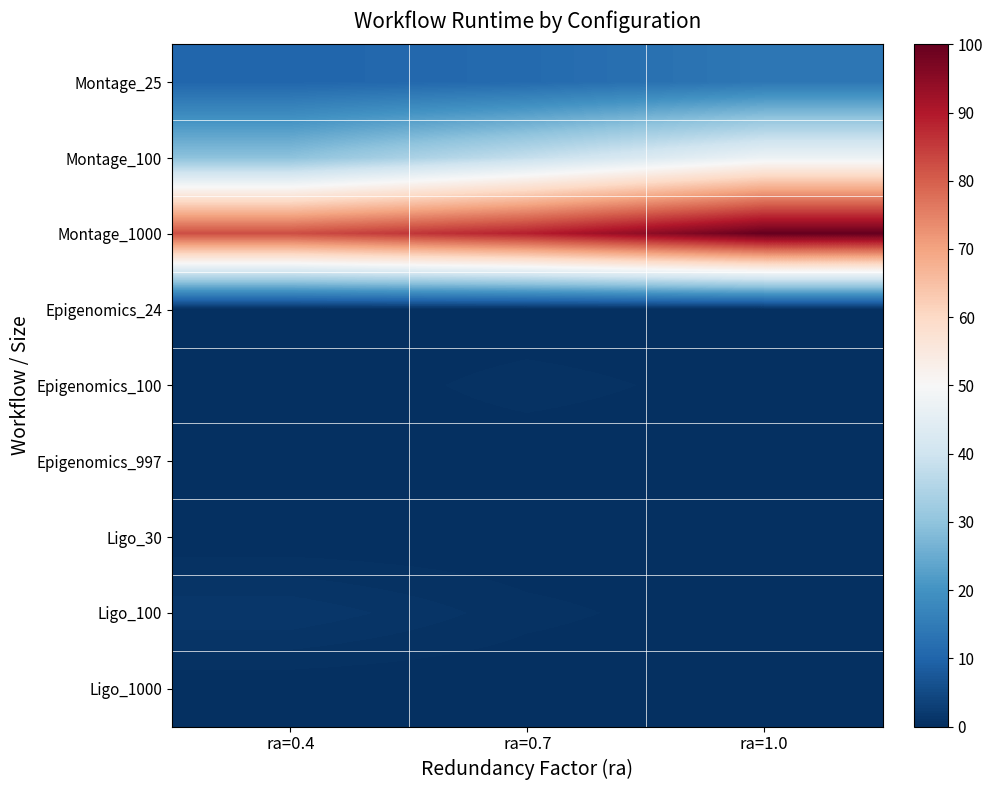

How many series are shown in this chart?

9